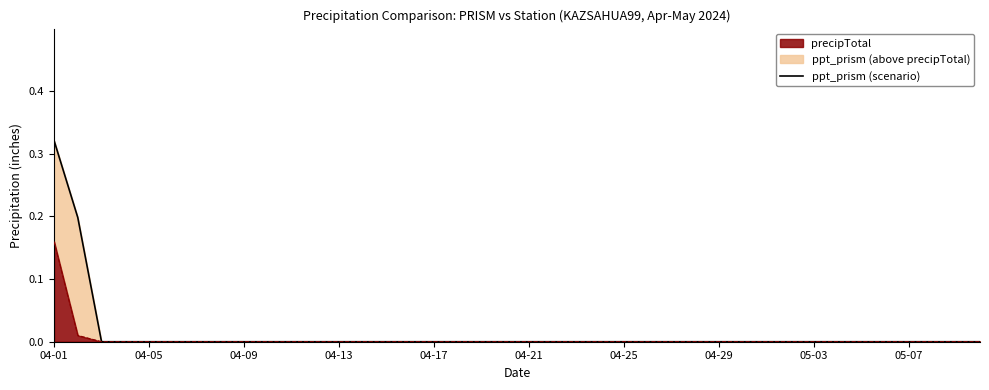

Reading left to right, what are all the values shown in this chart?

0.3	0.2	0.0	0.0	0.0	0.0	0.0	0.0	0.0	0.0	0.0	0.0	0.0	0.0	0.0	0.0	0.0	0.0	0.0	0.0	0.0	0.0	0.0	0.0	0.0	0.0	0.0	0.0	0.0	0.0	0.0	0.0	0.0	0.0	0.0	0.0	0.0	0.0	0.0	0.0